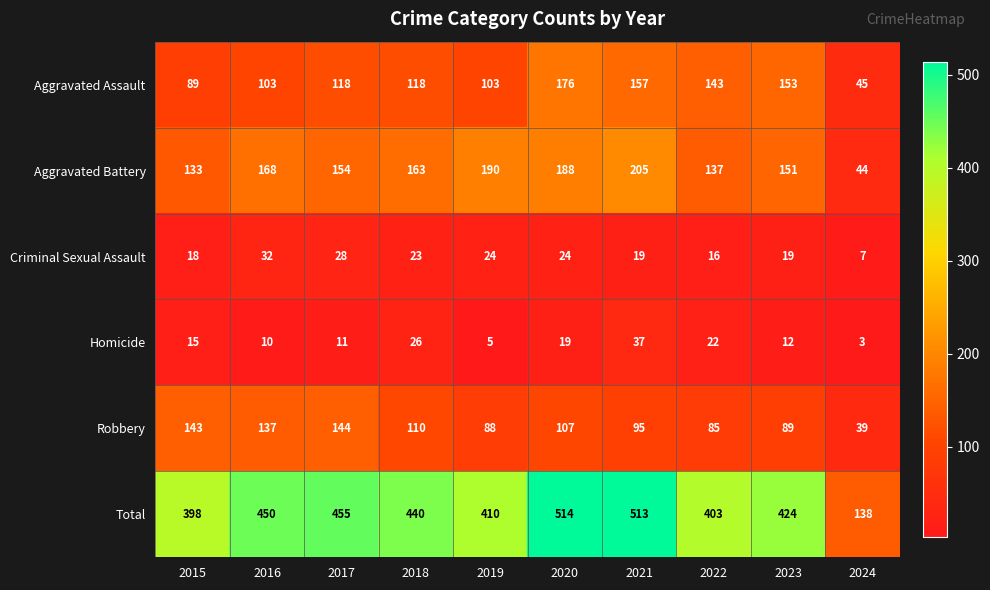

What is the spread (max minus min) of values at 2019?

405